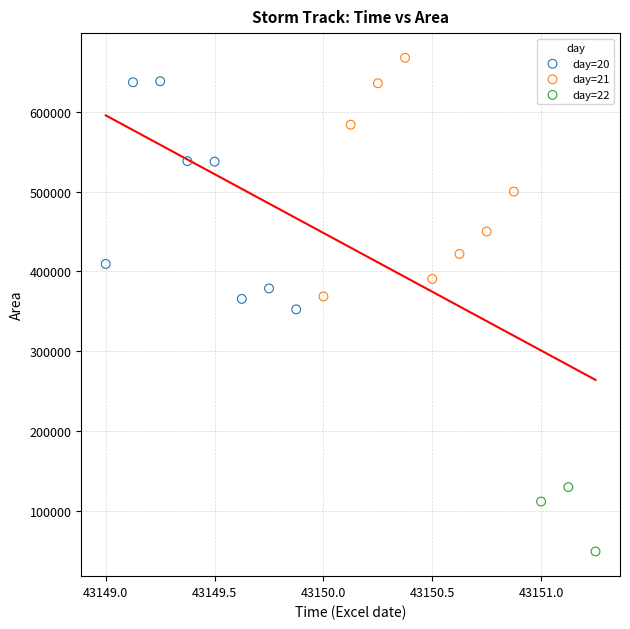

Which series reaches the minimum Y coordinate?

day=22